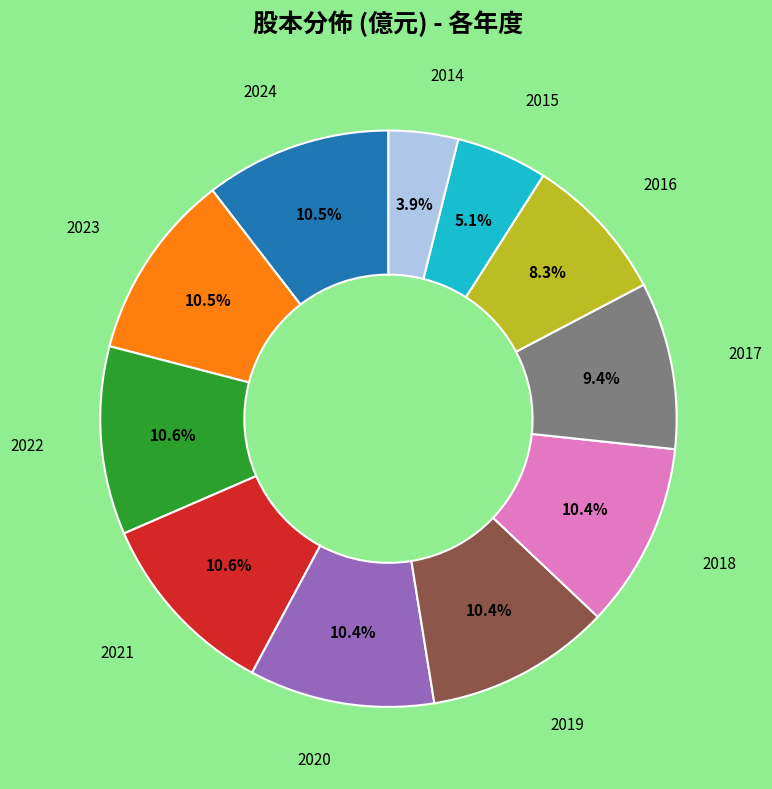

Is there any slice that represents more than half of the pie?

No